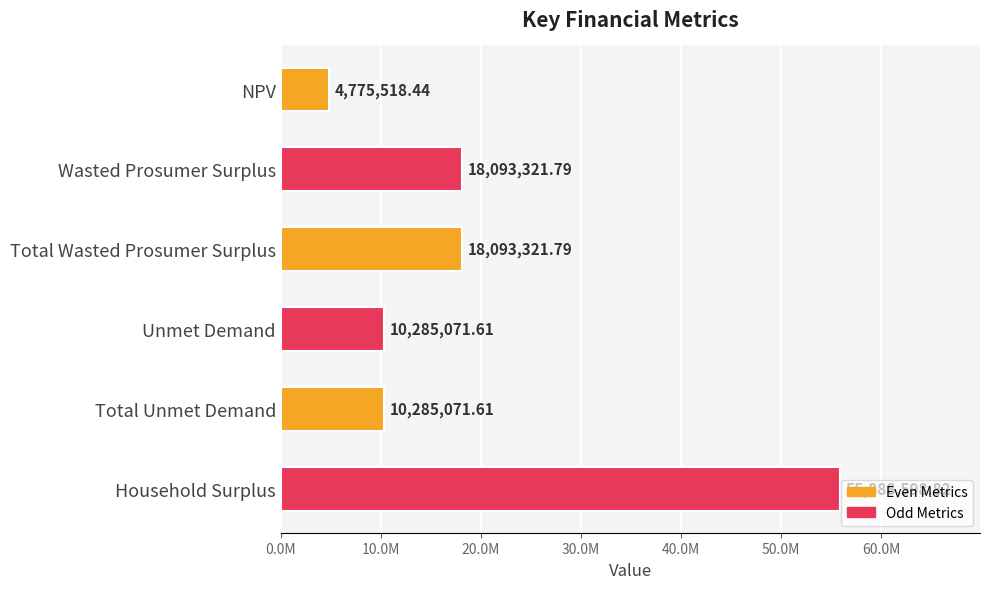

What is the smallest value displayed?

4775518.4